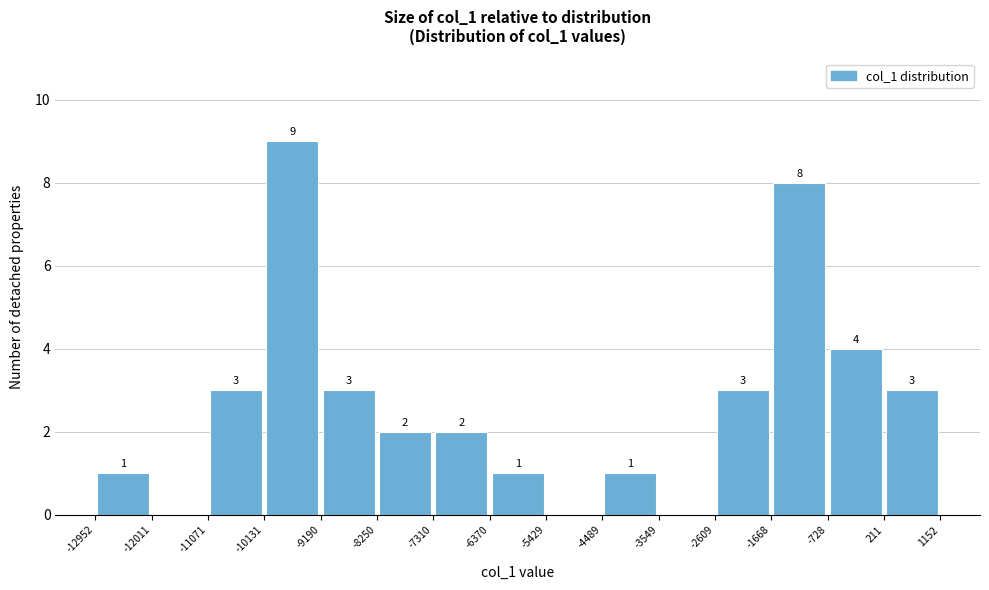

Over which range of the x-axis is the bar tallest?

-10131 to -9190